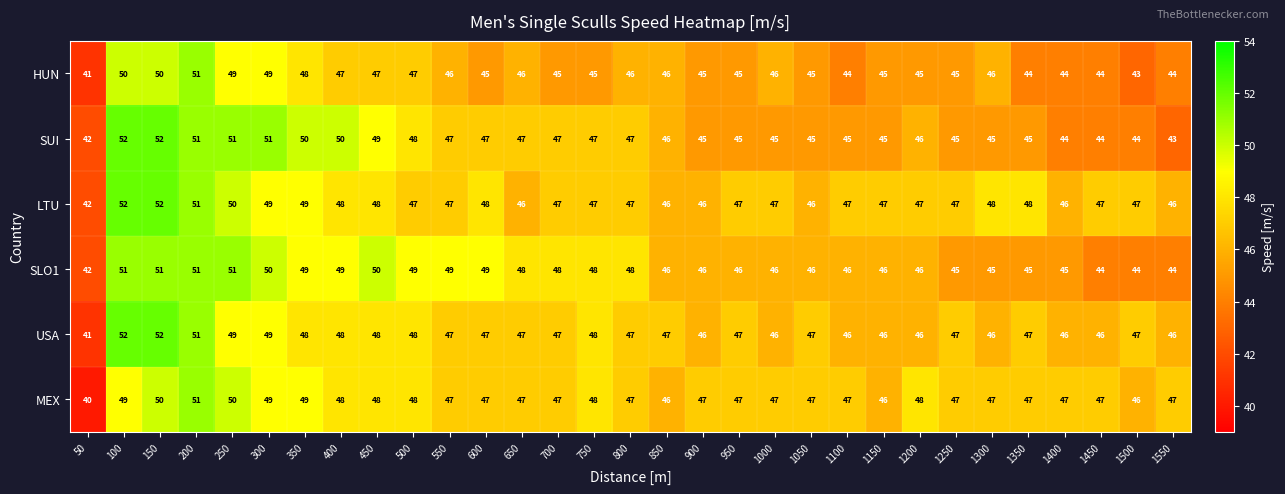

At which label does USA first exceed 47?

100